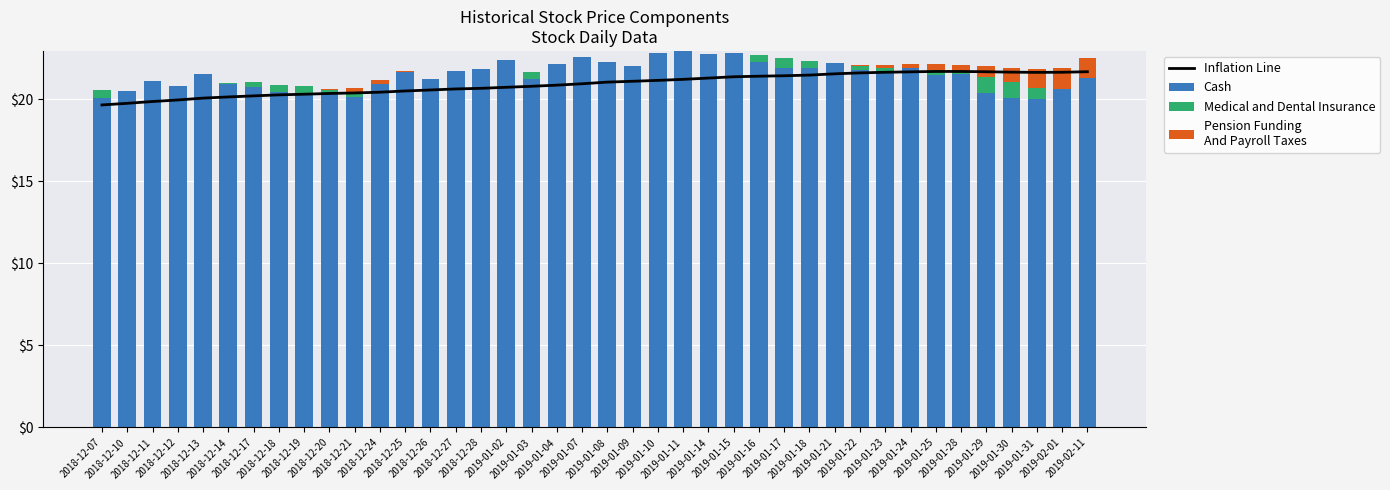

The Pension Funding
And Payroll Taxes series shows 0.0 at 2019-01-14. True or false?

True